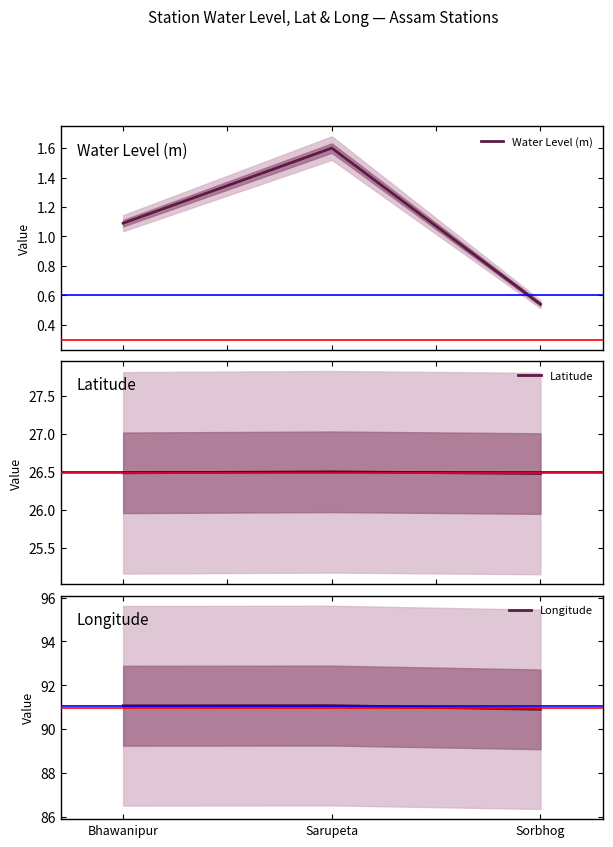

Rank the series by their average value, from lowest to highest.

Water Level (m), Latitude, Longitude